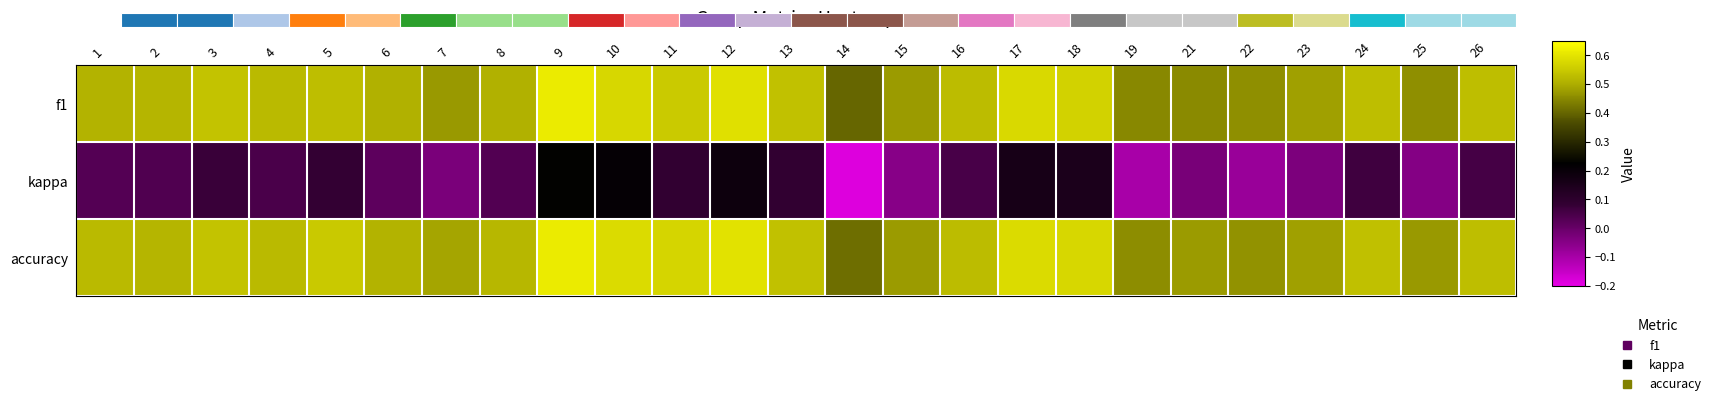

Rank the categories by accuracy value from lowest to highest.

14, 19, 22, 25, 15, 21, 23, 7, 6, 2, 8, 1, 4, 16, 26, 24, 13, 3, 5, 11, 18, 17, 10, 12, 9